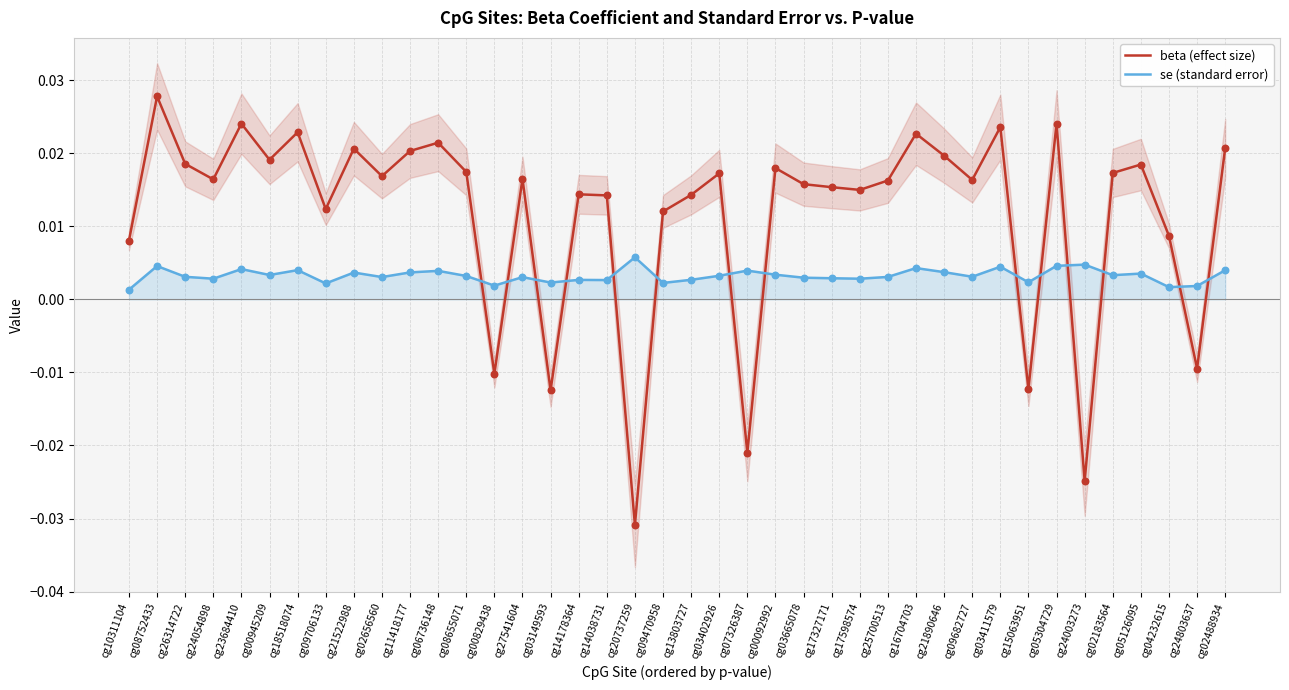

At which category is the sum across all series the highest?

cg08752433